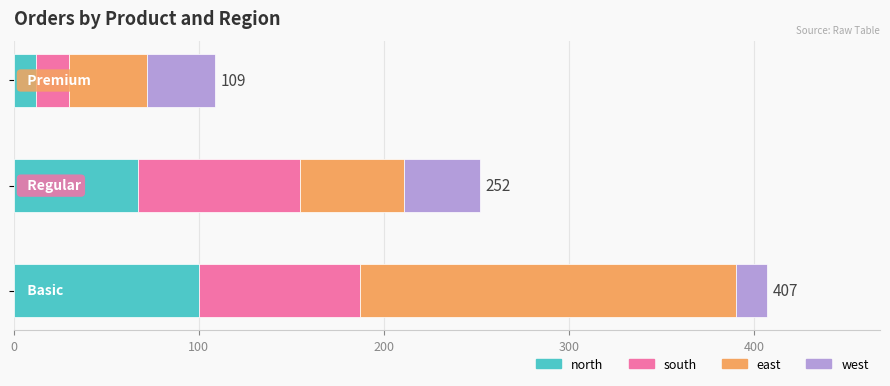

What is the minimum value for north?

12